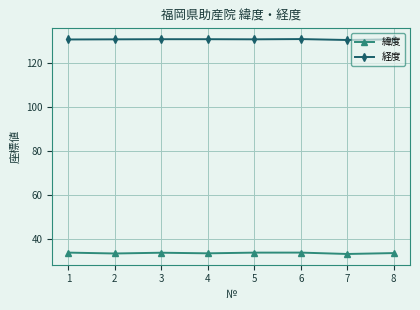

What is the smallest value displayed?

33.2